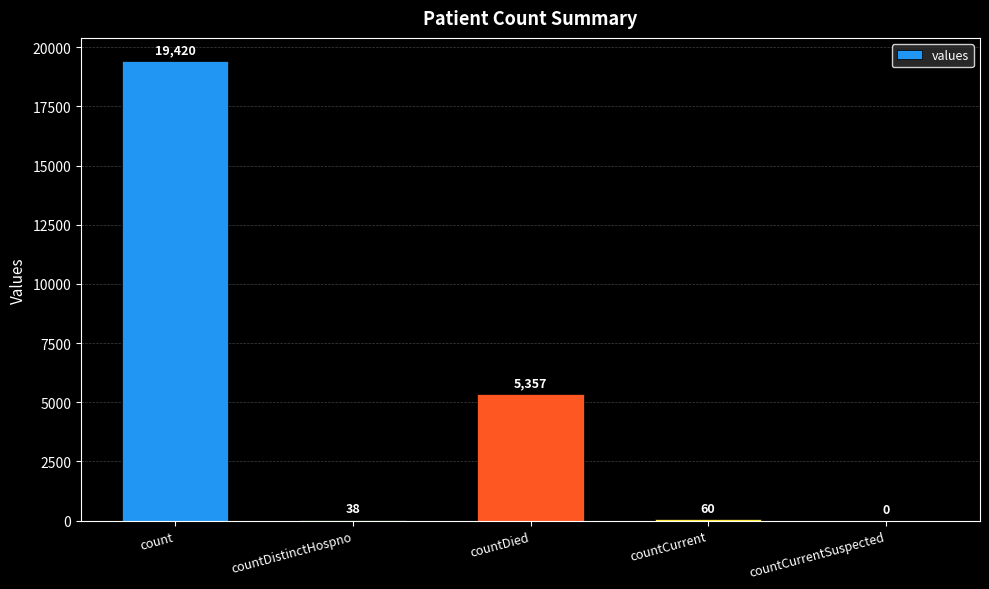

What is the change in value from countCurrent to countCurrentSuspected?

-60